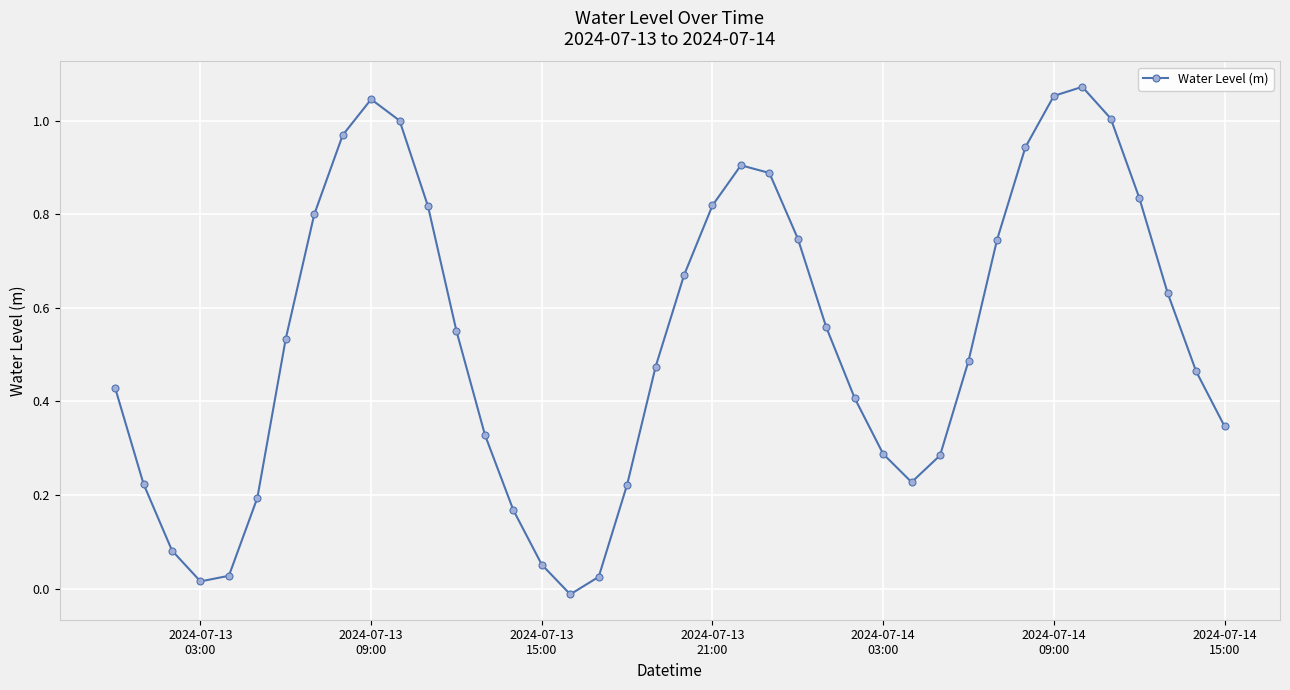

True or false: the data has more than 2 interior local peaks.

True